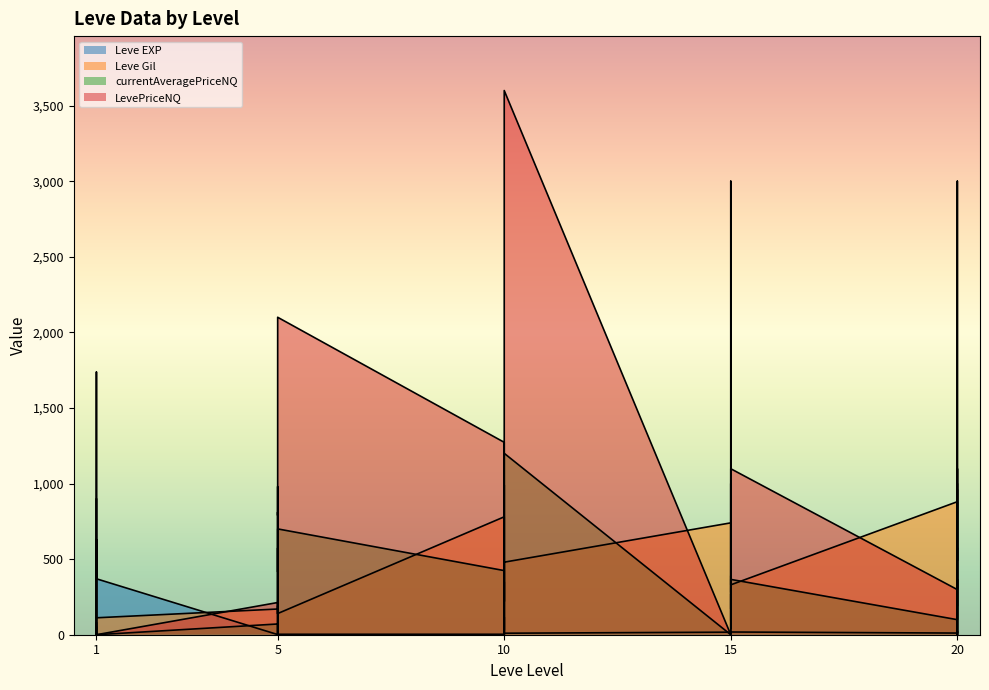

True or false: currentAveragePriceNQ and LevePriceNQ intersect in this chart.

False